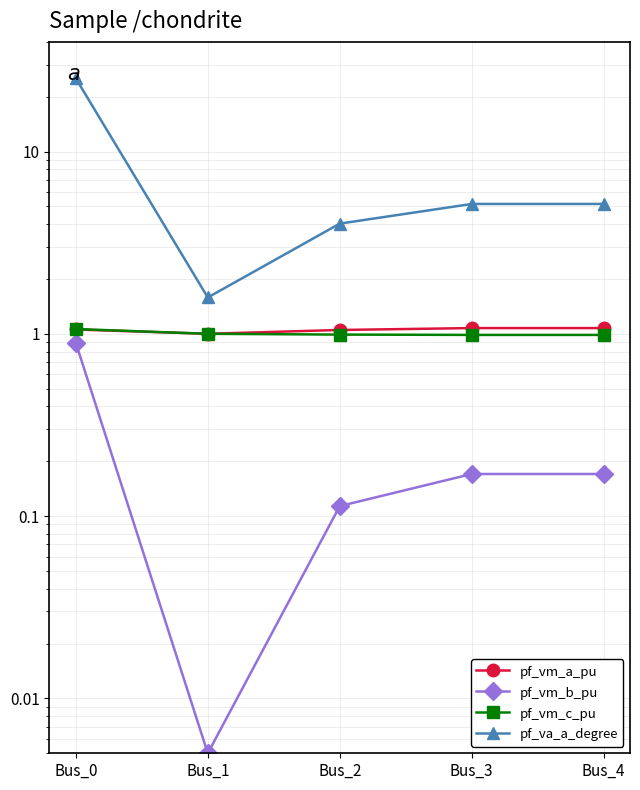

True or false: pf_vm_a_pu has a value of 1.0 at Bus_1.

True